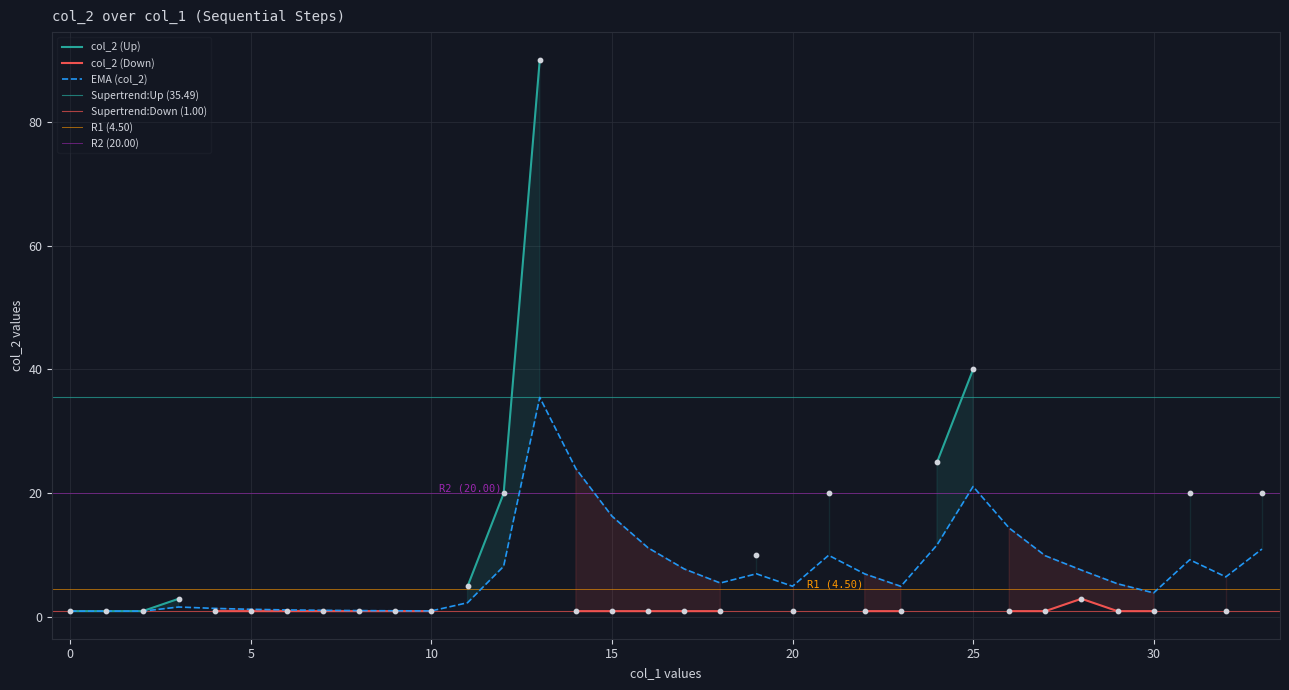

Approximately how many times larger is the value at 22 compared to 31?

0.1